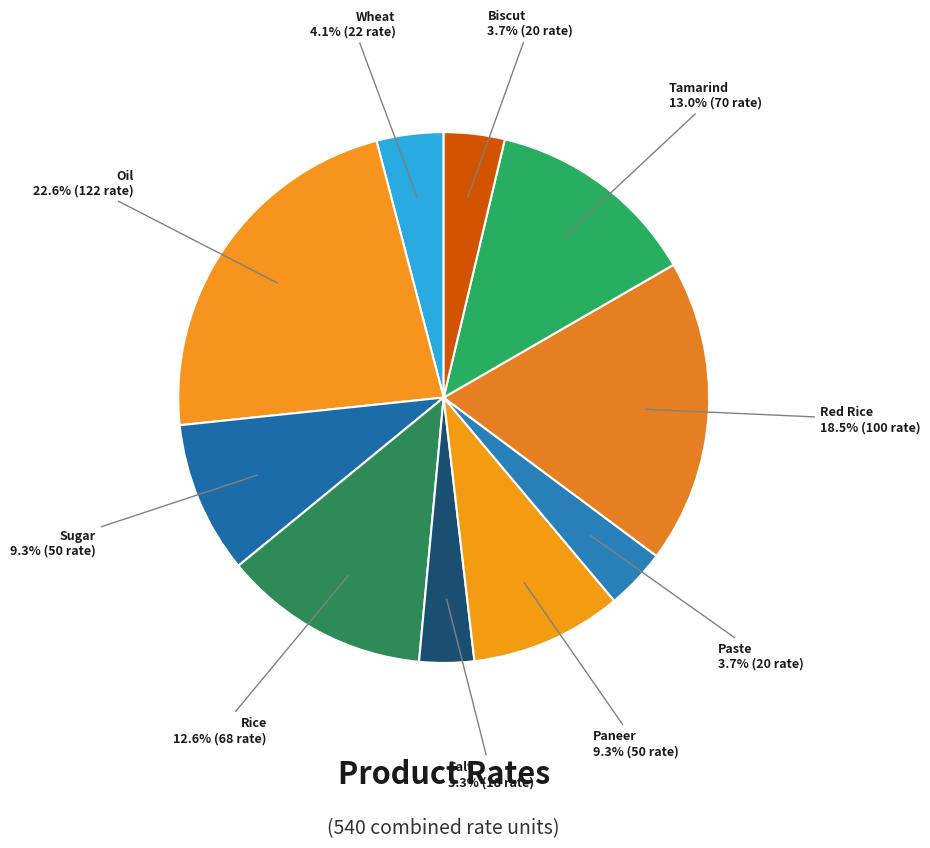

Approximately how many times larger is the value at Wheat compared to Salt?

1.2